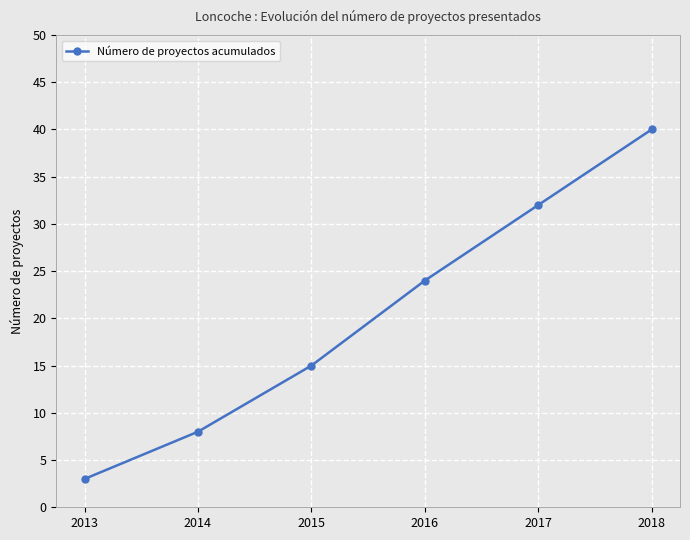

True or false: the data shows 32 at 2017.

True